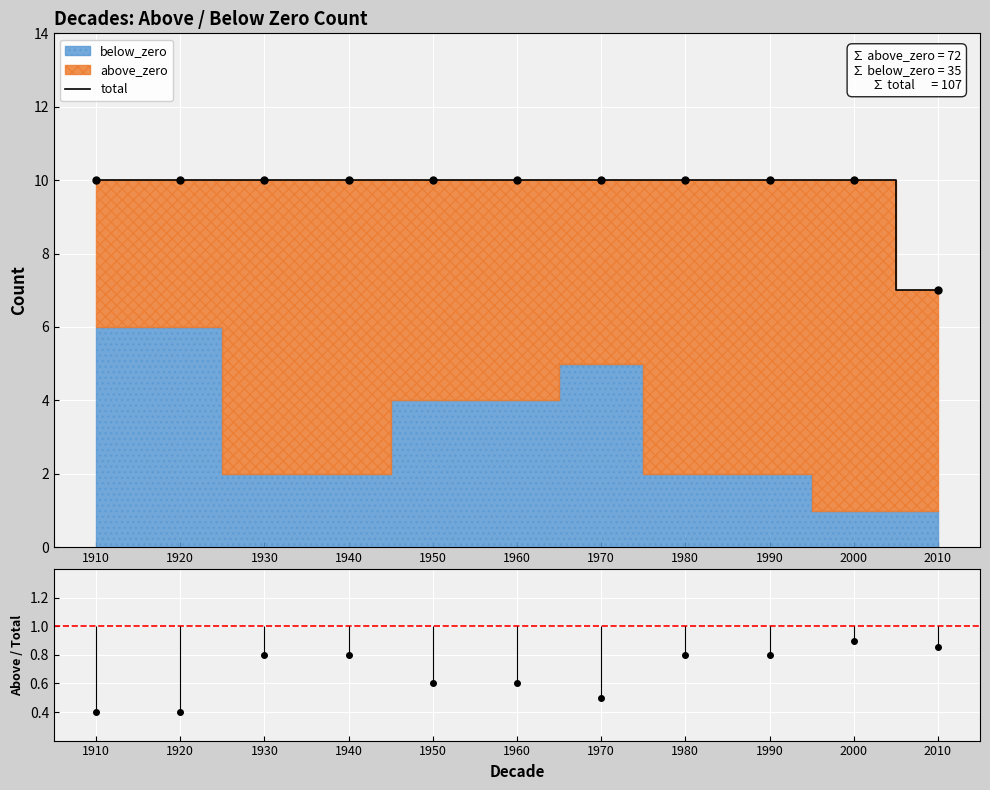

Reading right to left, transcribe all the data shown in this chart.

total: 7.0	10.0	10.0	10.0	10.0	10.0	10.0	10.0	10.0	10.0	10.0
above/total: 0.9	0.9	0.8	0.8	0.5	0.6	0.6	0.8	0.8	0.4	0.4